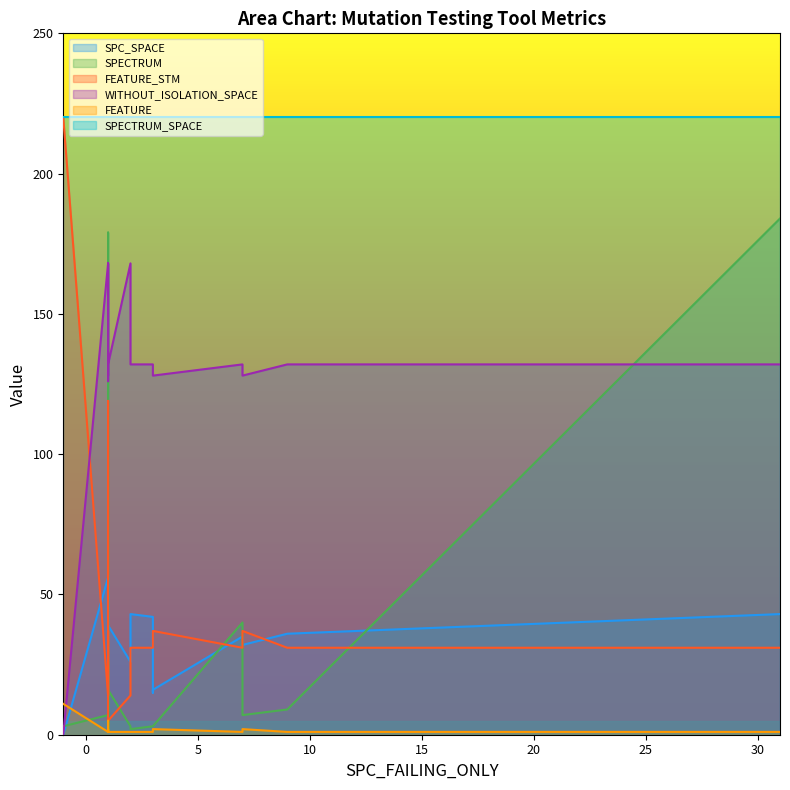

Which series has the largest total across all categories?

SPECTRUM_SPACE